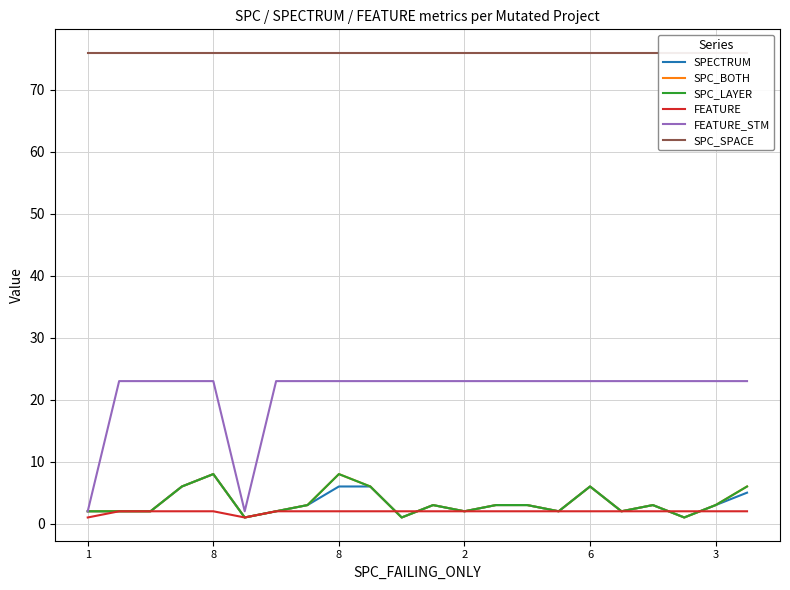

What is the value of the FEATURE_STM point at the 17th from the left?

23